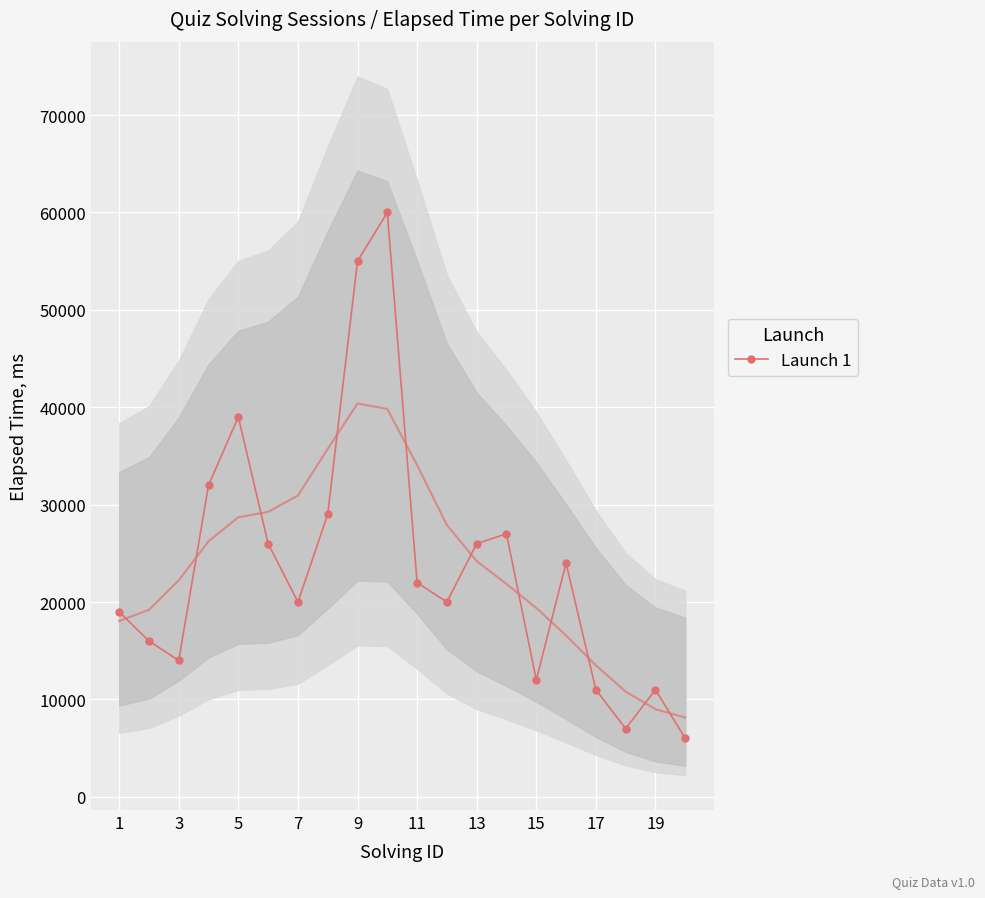

True or false: Launch 1 has more than 1 points higher than both neighbors.

True